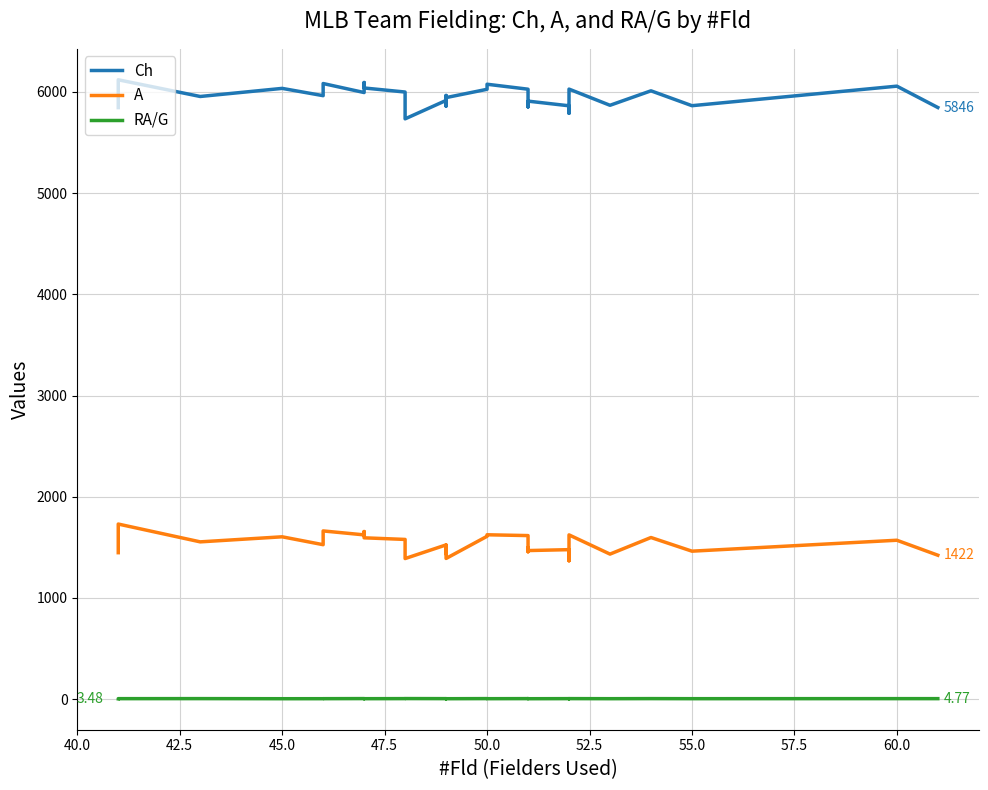

What are all the series names shown in the legend?

Ch, A, RA/G